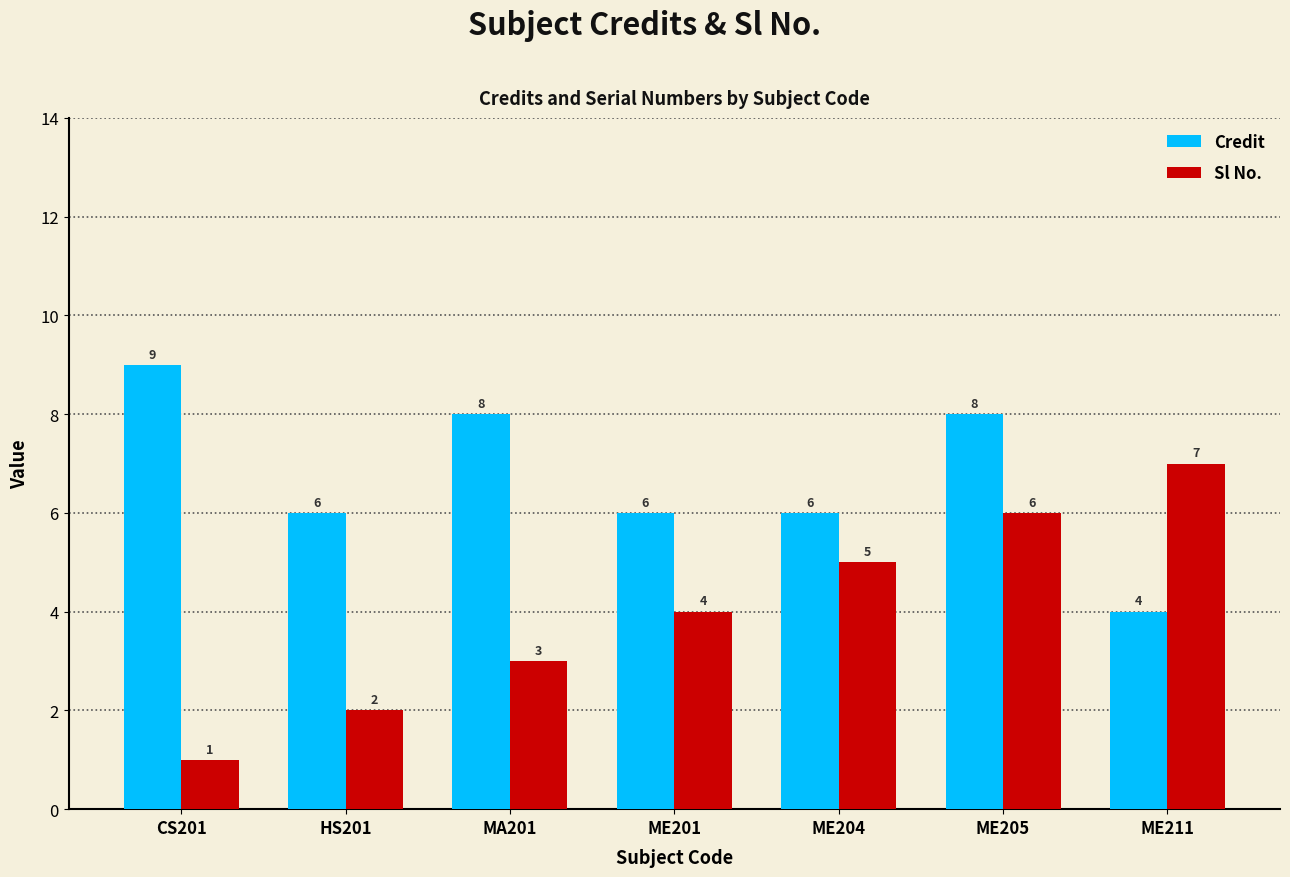

What is the spread (max minus min) of values at CS201?

8